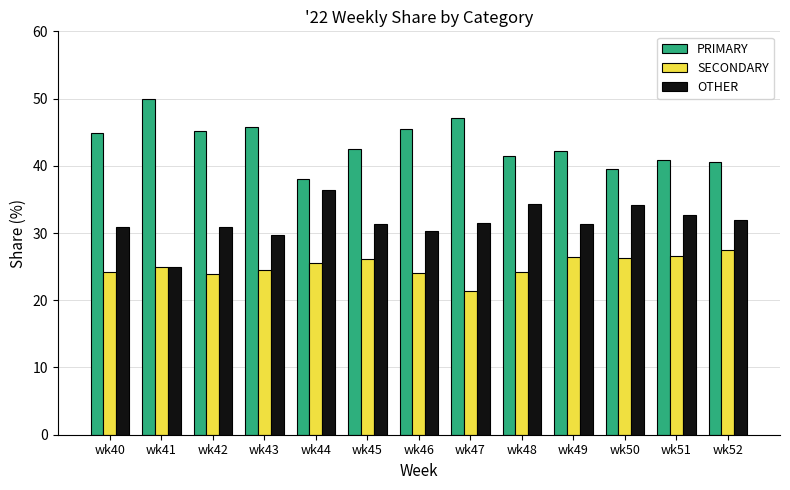

What is the total value across all series at wk50?

100.0